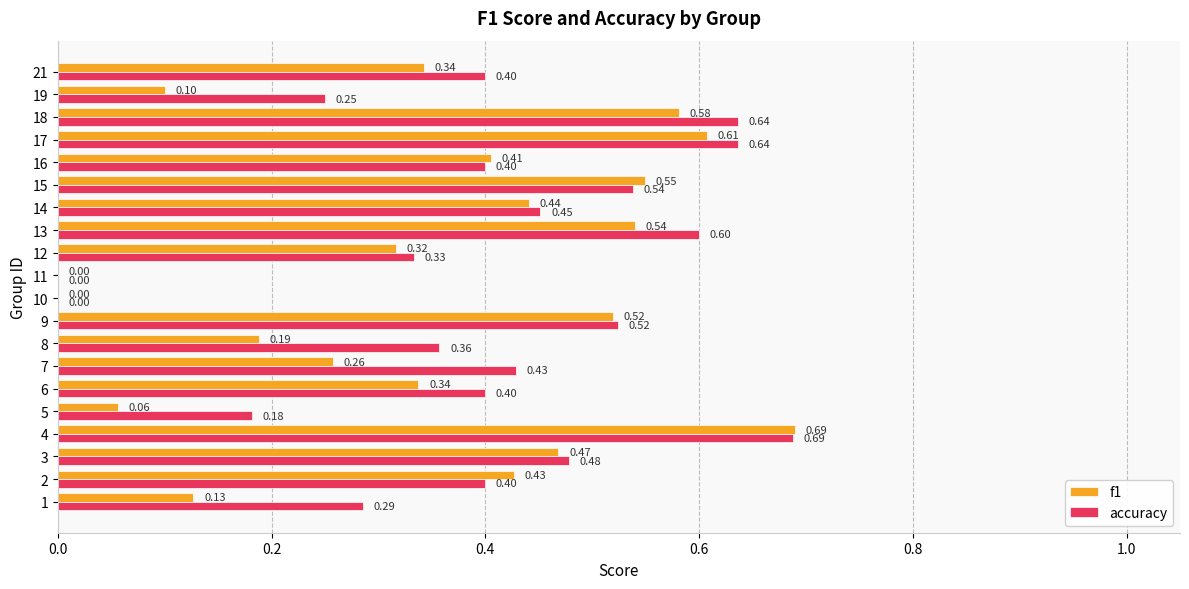

Which series changed the most between 14 and 15?

f1